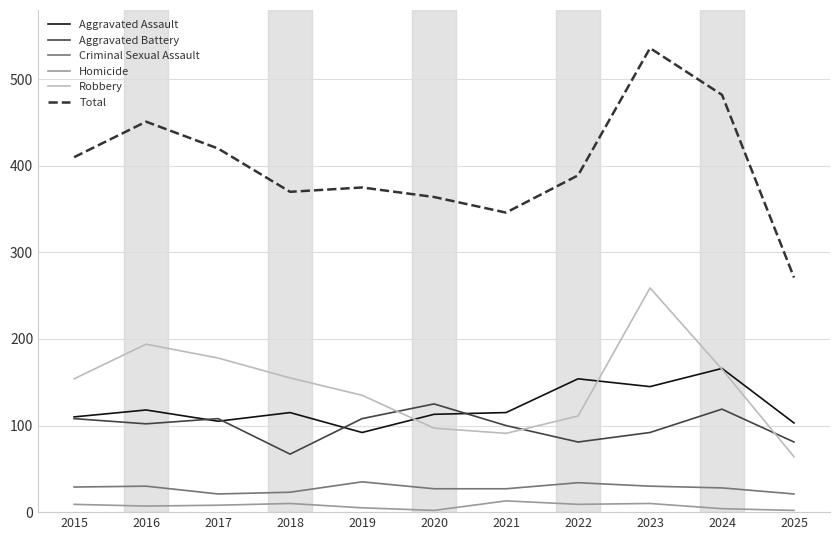

True or false: Aggravated Battery and Homicide cross at least once.

False